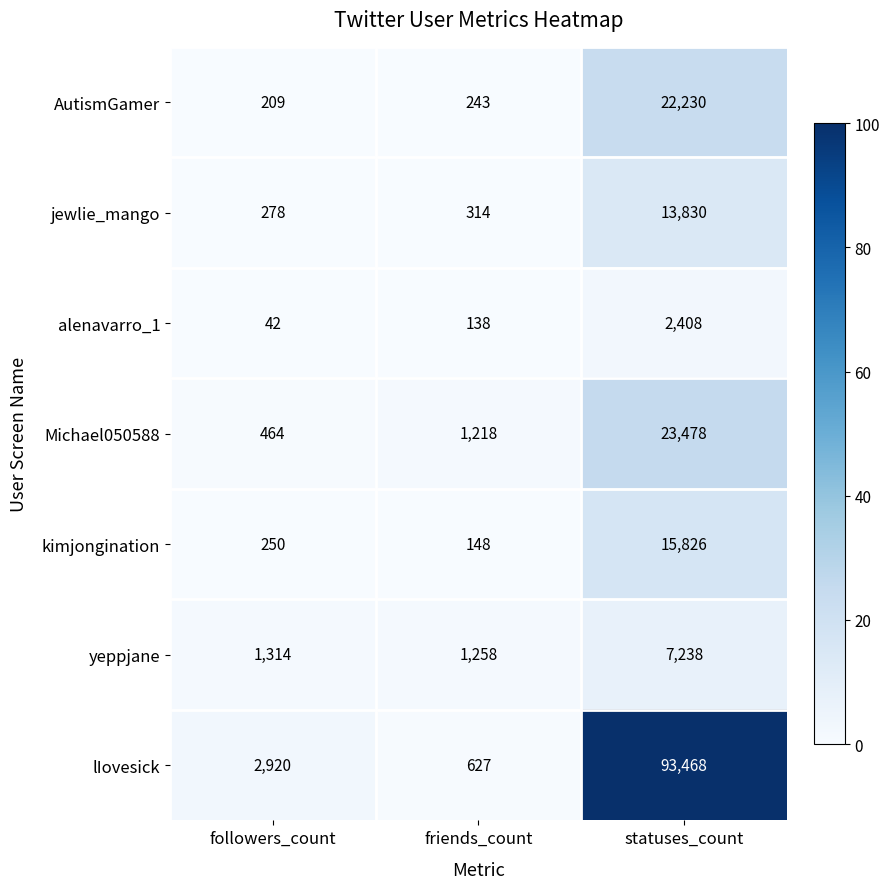

Which category has the highest value across all series?

statuses_count